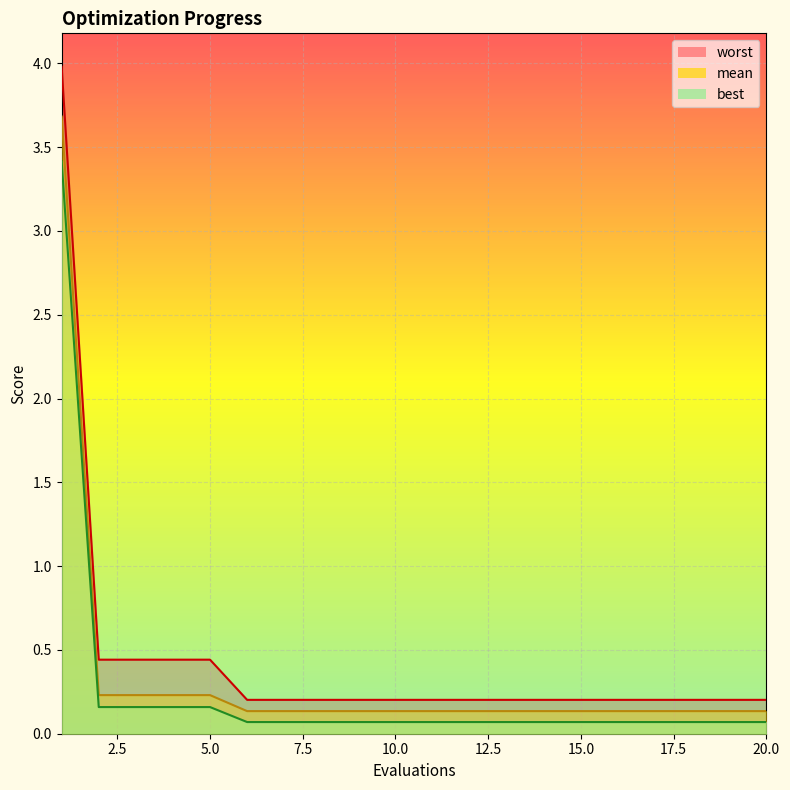

Reading left to right, transcribe all the data shown in this chart.

mean: 1=3.7	2=0.2	3=0.2	4=0.2	5=0.2	6=0.1	7=0.1	8=0.1	9=0.1	10=0.1	11=0.1	12=0.1	13=0.1	14=0.1	15=0.1	16=0.1	17=0.1	18=0.1	19=0.1	20=0.1
best: 1=3.4	2=0.2	3=0.2	4=0.2	5=0.2	6=0.1	7=0.1	8=0.1	9=0.1	10=0.1	11=0.1	12=0.1	13=0.1	14=0.1	15=0.1	16=0.1	17=0.1	18=0.1	19=0.1	20=0.1
worst: 1=4.0	2=0.4	3=0.4	4=0.4	5=0.4	6=0.2	7=0.2	8=0.2	9=0.2	10=0.2	11=0.2	12=0.2	13=0.2	14=0.2	15=0.2	16=0.2	17=0.2	18=0.2	19=0.2	20=0.2